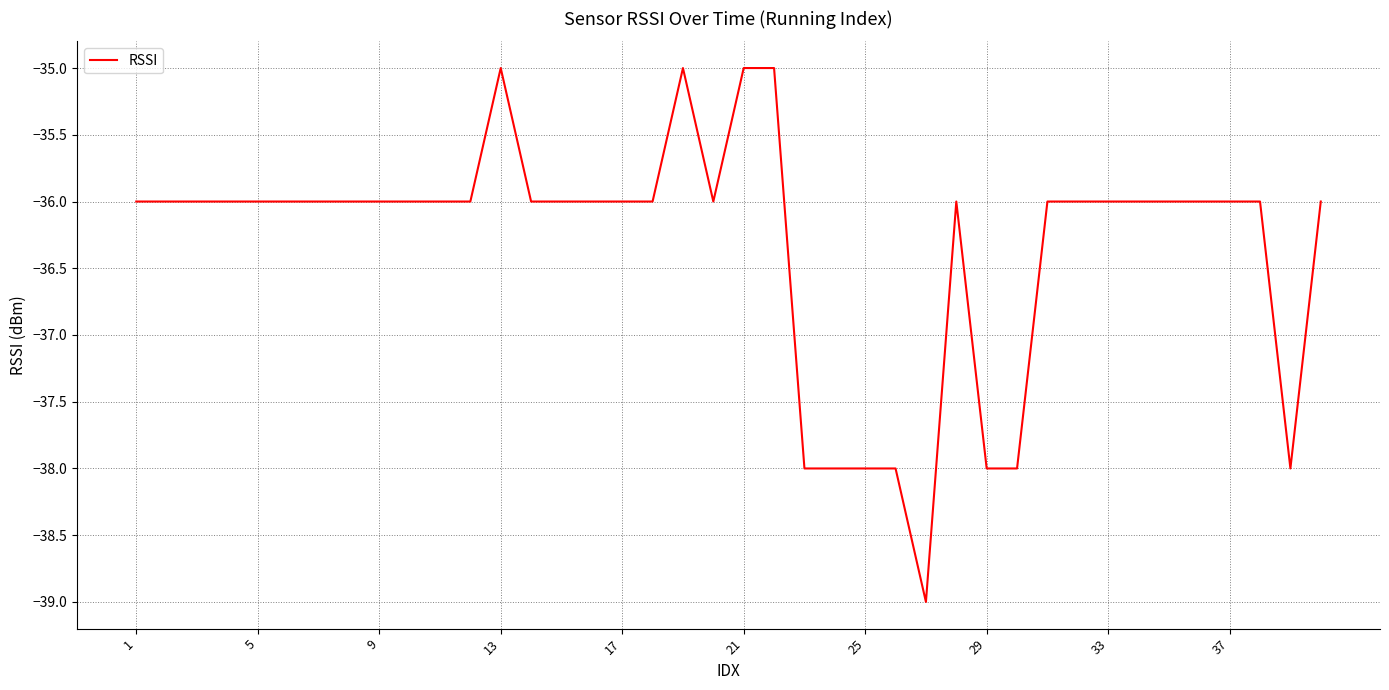

What is the greatest value displayed?

-35